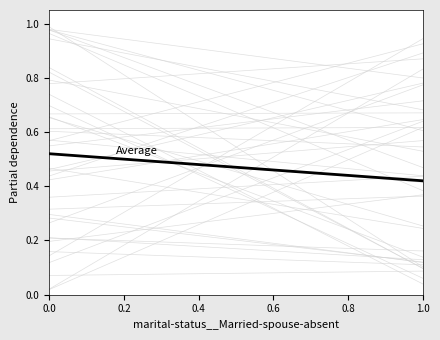

What is the minimum value shown in the chart?

0.4